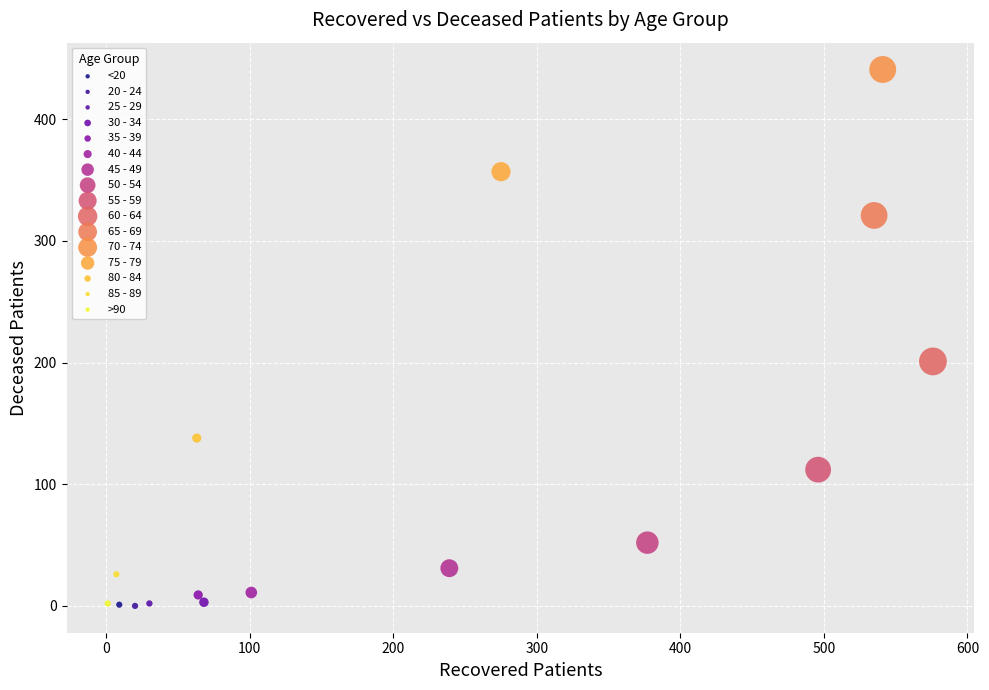

Which series contains the highest Y value?

70 - 74